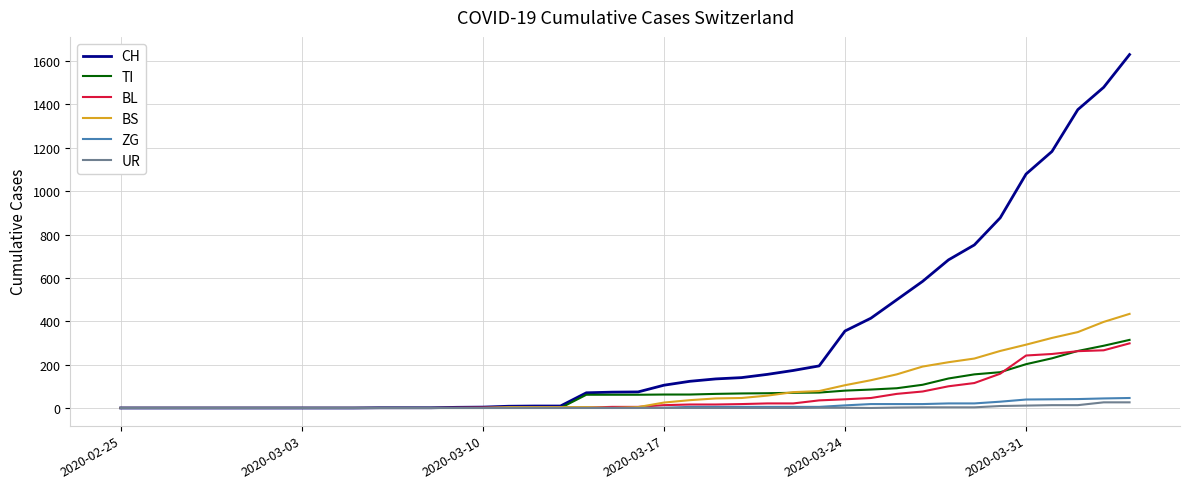

What is the highest value of the BL series?

298